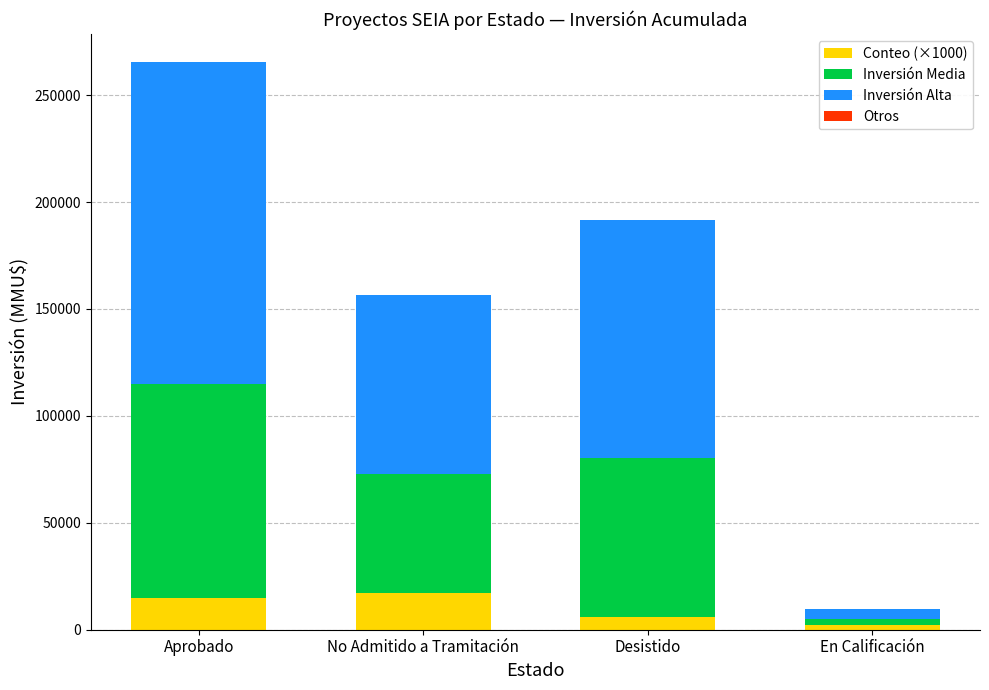

What is the maximum value for Conteo (×1000)?

17000.0